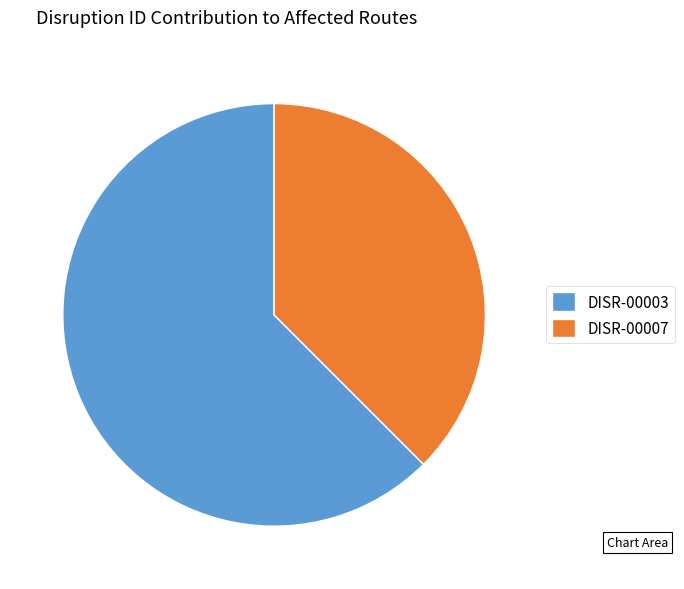

Approximately how many times larger is the value at DISR-00003 compared to DISR-00007?

1.7